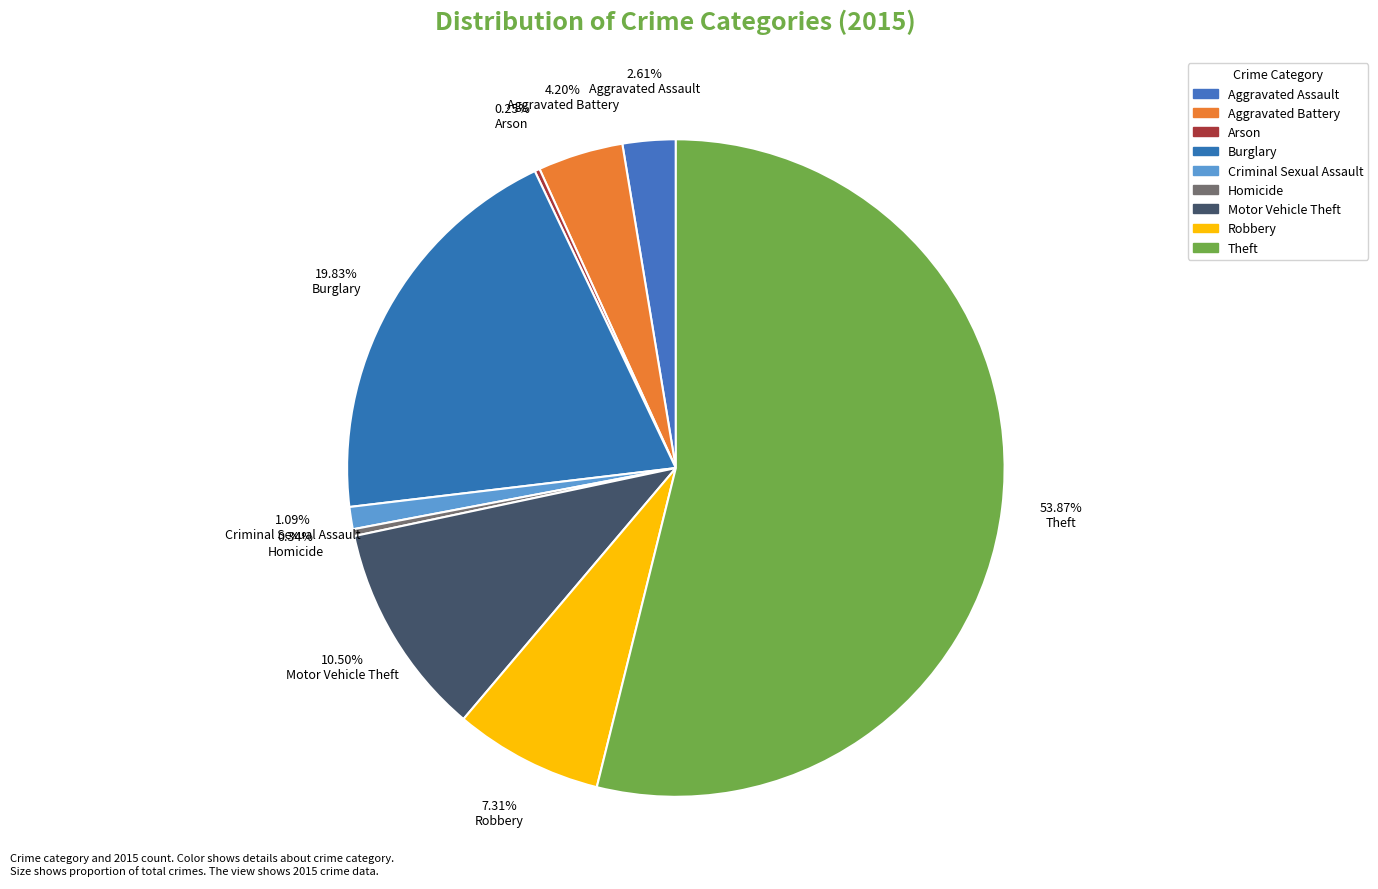

Which category accounts for the majority?

Theft